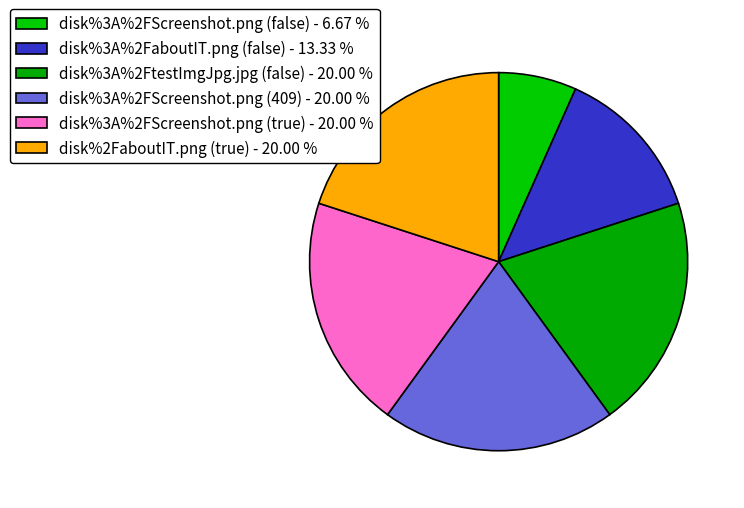

Does disk%3A%2FaboutIT.png (false) represent more than half of the total?

No